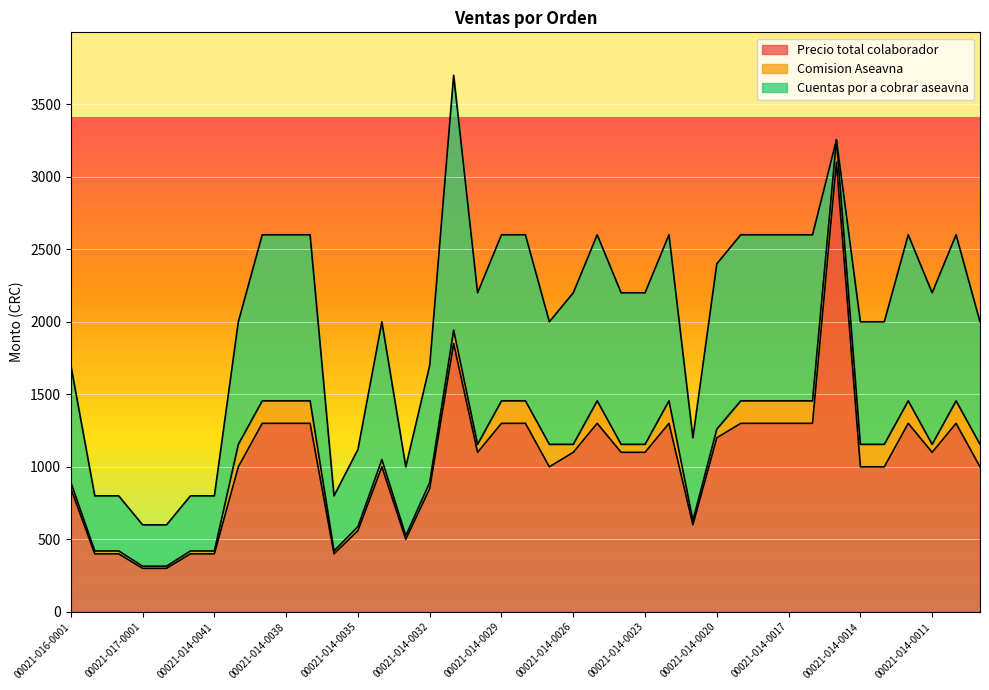

True or false: Comision Aseavna and Precio total colaborador cross at least once.

False